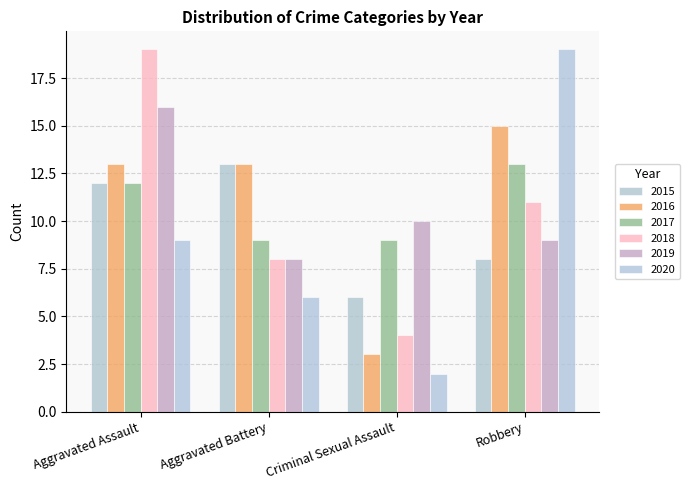

Reading left to right, transcribe all the data shown in this chart.

2015: 12	13	6	8
2016: 13	13	3	15
2017: 12	9	9	13
2018: 19	8	4	11
2019: 16	8	10	9
2020: 9	6	2	19